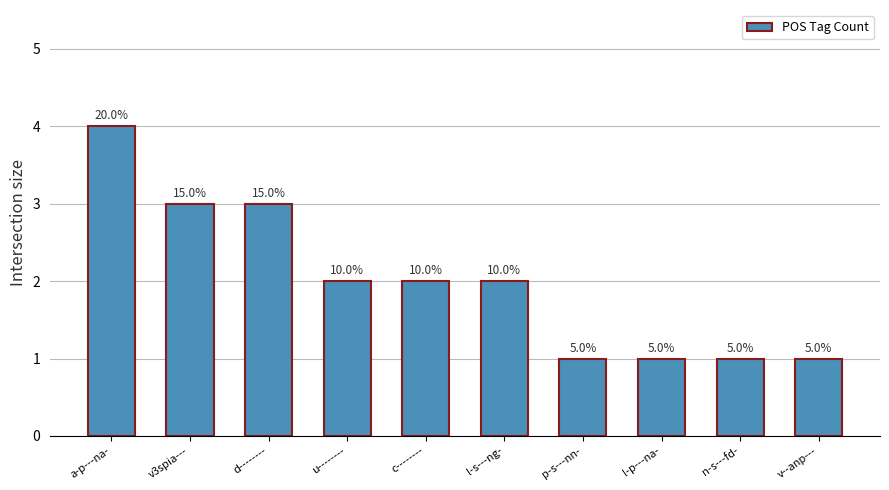

Reading left to right, transcribe all the data shown in this chart.

a-p---na-=4	v3spia---=3	d--------=3	u--------=2	c--------=2	l-s---ng-=2	p-s---nn-=1	l-p---na-=1	n-s---fd-=1	v--anp---=1